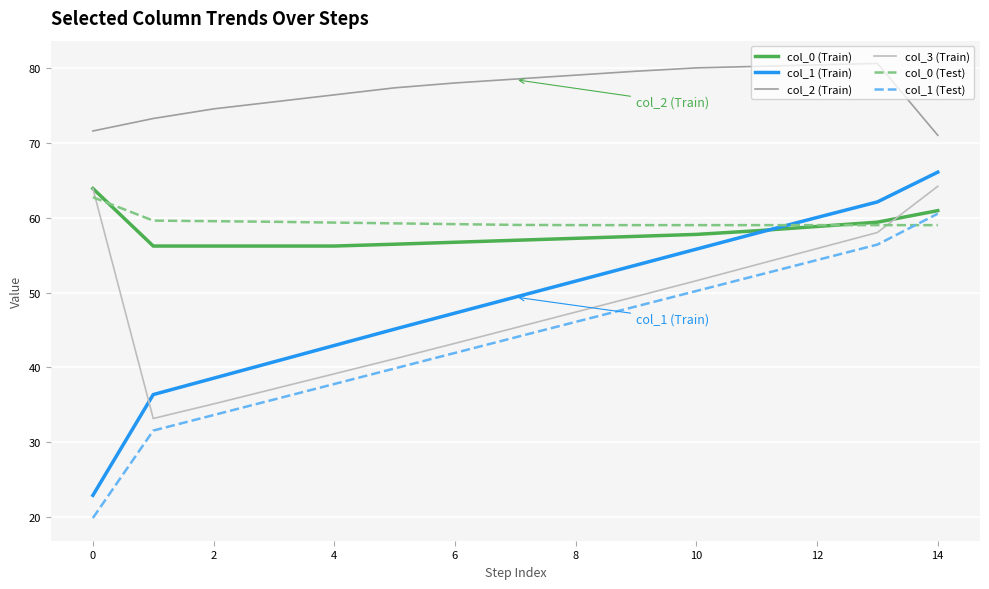

What is the greatest value displayed?

80.7